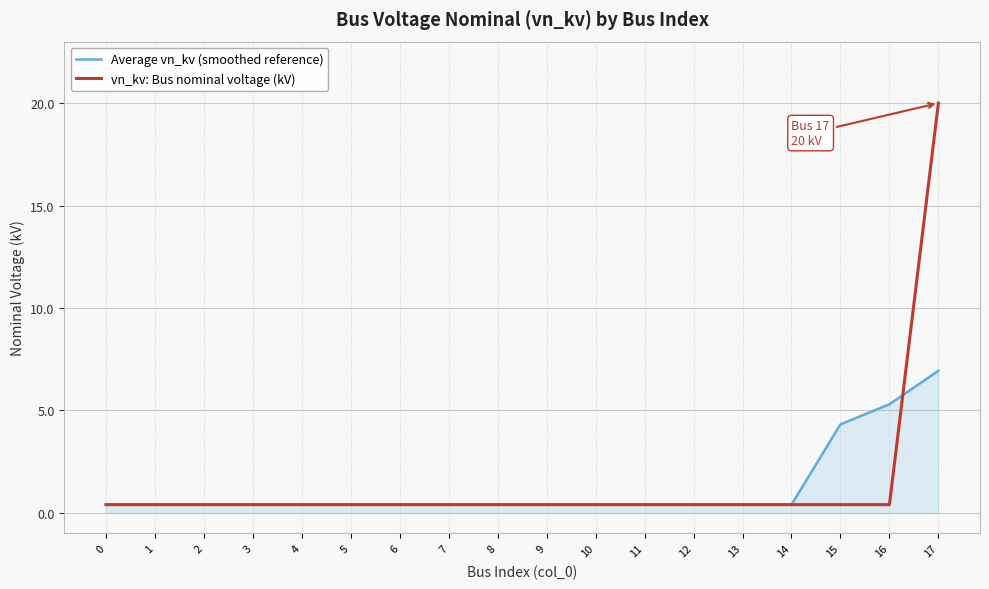

Which series has the widest spread of values?

vn_kv: Bus nominal voltage (kV)